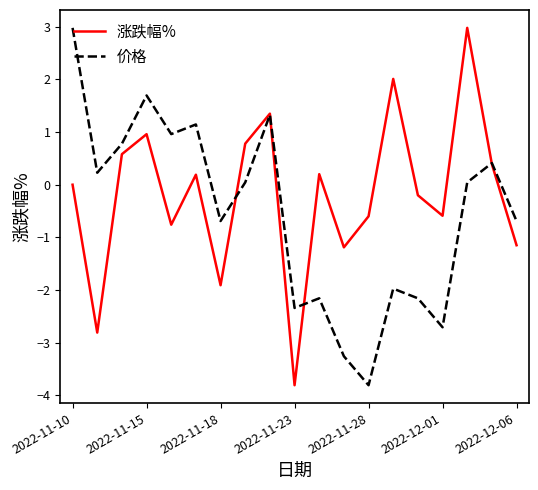

Which series has the largest total across all categories?

涨跌幅%